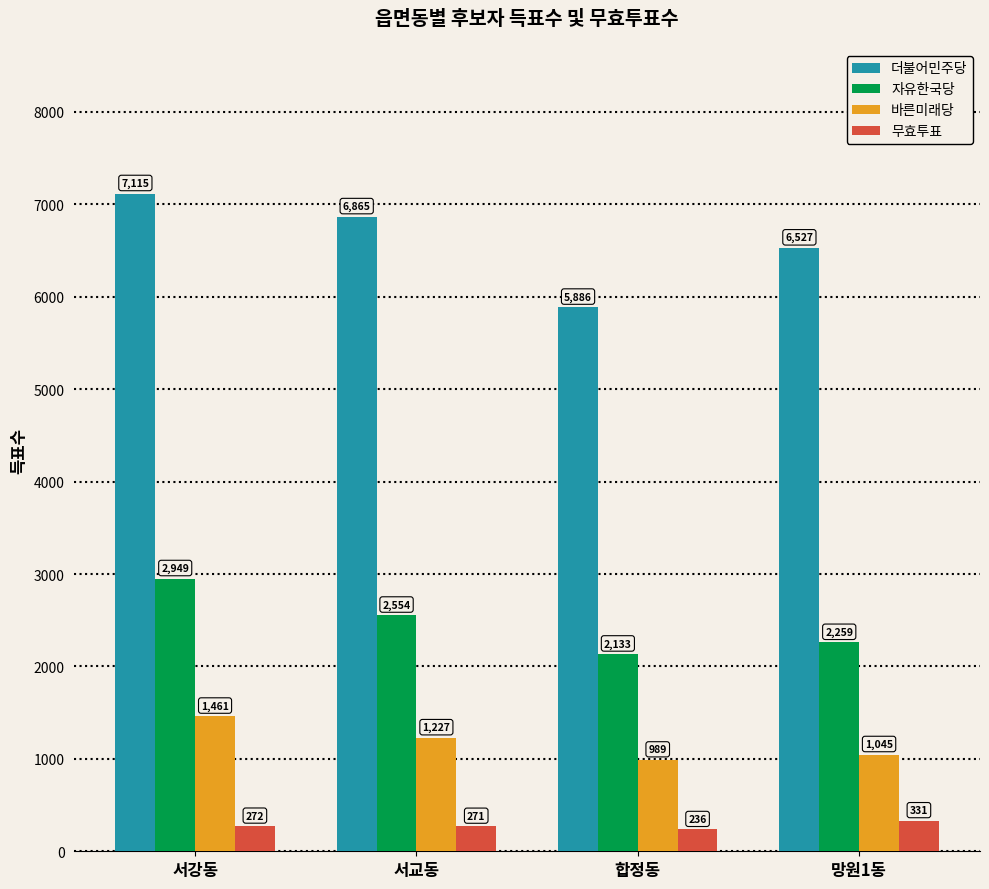

What are all the series names shown in the legend?

더불어민주당, 자유한국당, 바른미래당, 무효투표